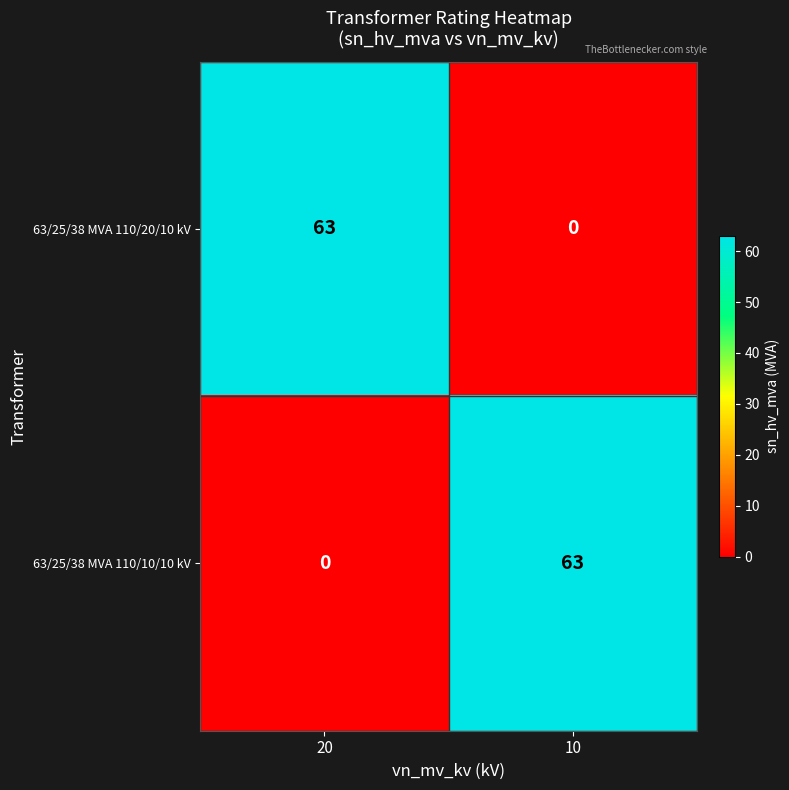

Reading right to left, extract all data points from this chart.

63/25/38 MVA 110/20/10 kV: 10=0	20=63
63/25/38 MVA 110/10/10 kV: 10=63	20=0